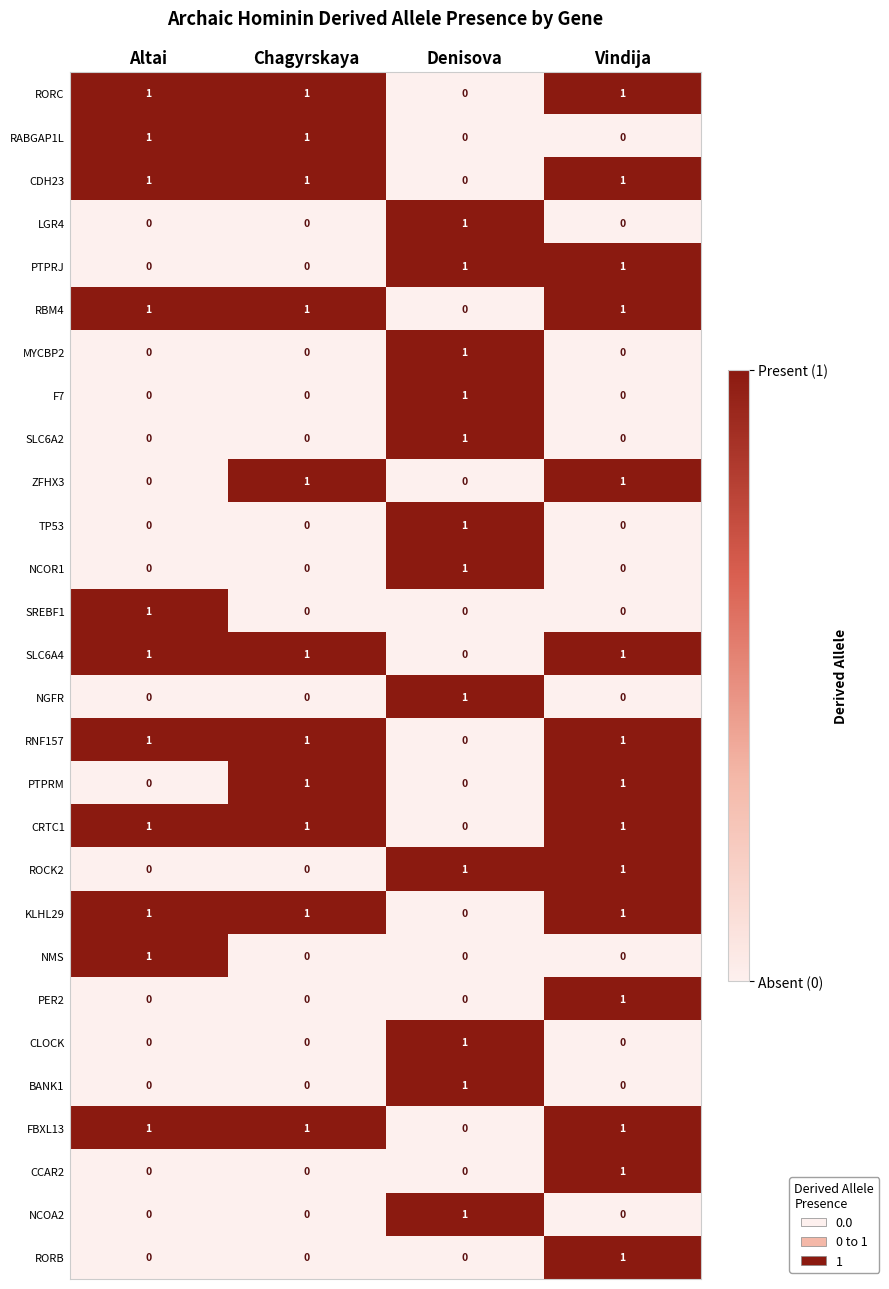

At which category is the sum across all series the highest?

Vindija